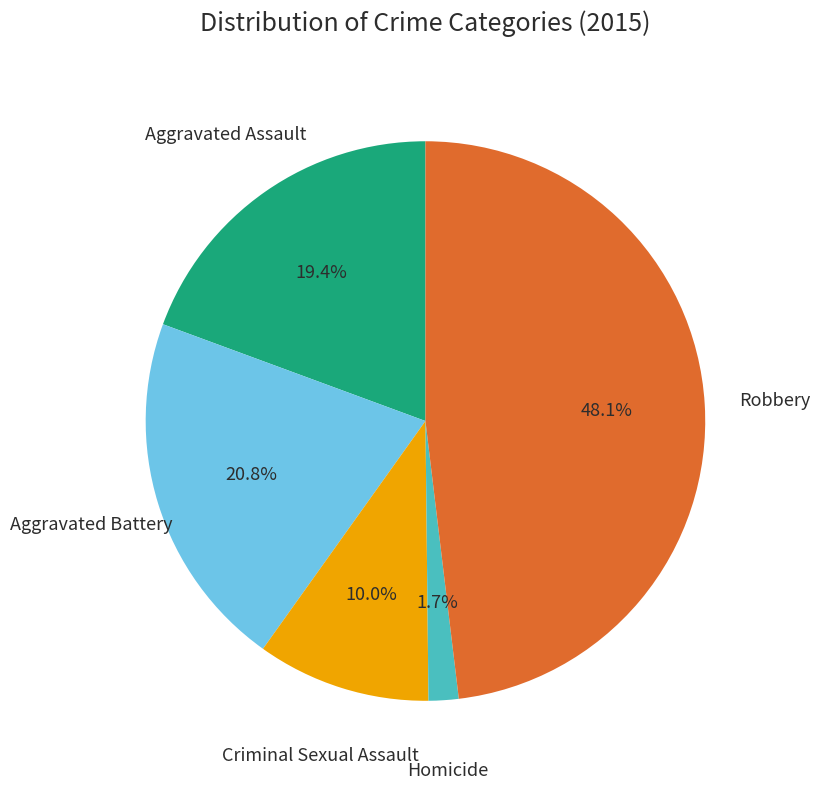

Is there any slice that represents more than half of the pie?

No